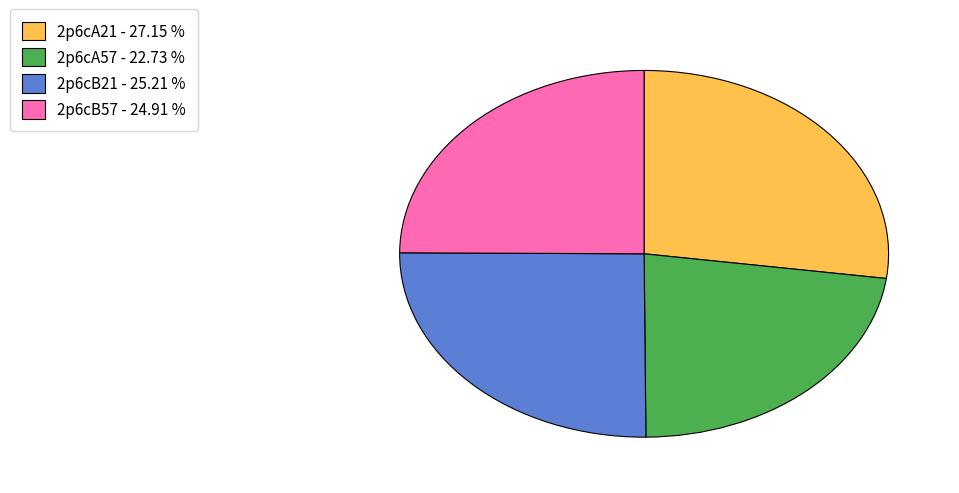

Which has a higher value, 2p6cA21 or 2p6cA57?

2p6cA21